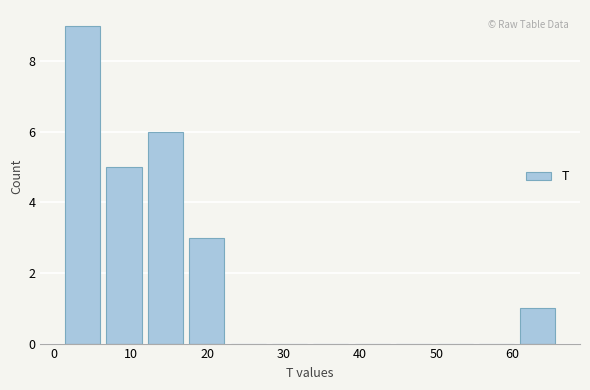

Over which range of the x-axis is the bar tallest?

1 to 6